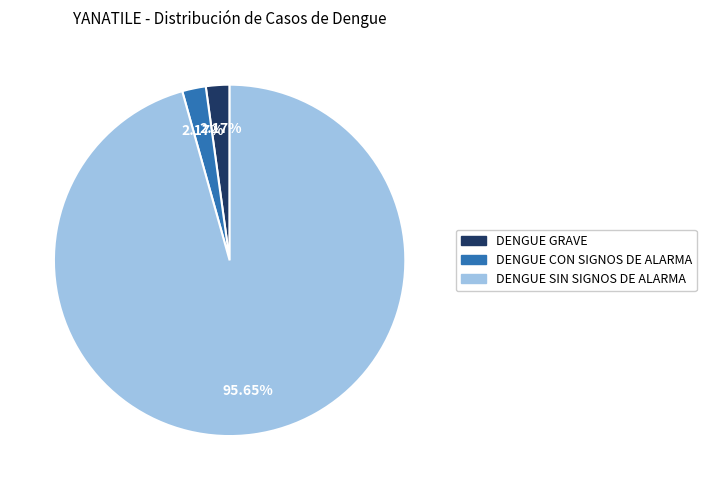

What percentage is the DENGUE CON SIGNOS DE ALARMA slice, to the nearest percent?

2%